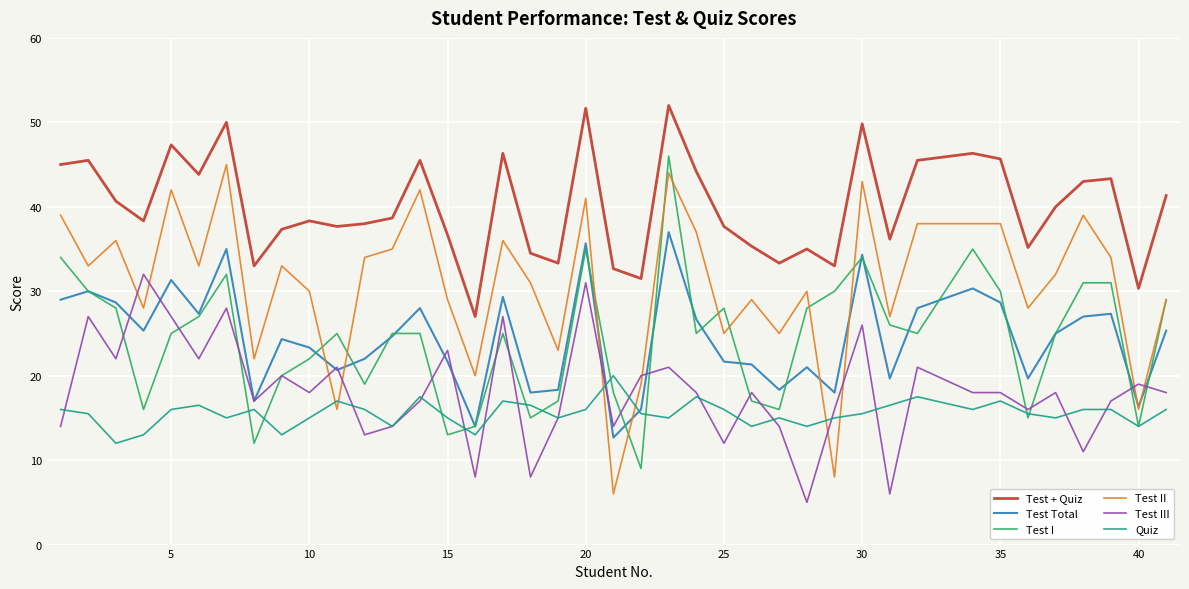

What is the smallest value displayed?

5.0